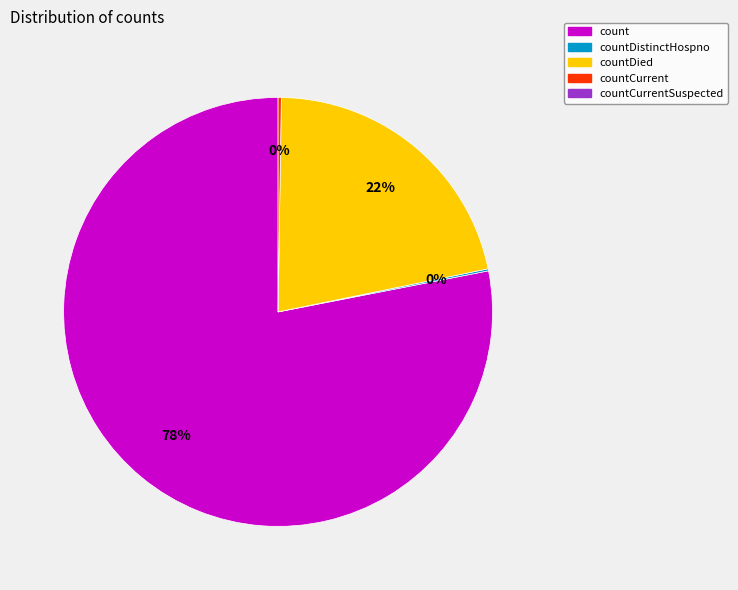

To the nearest percent, what is the difference between the largest and smallest slice percentages?

78%